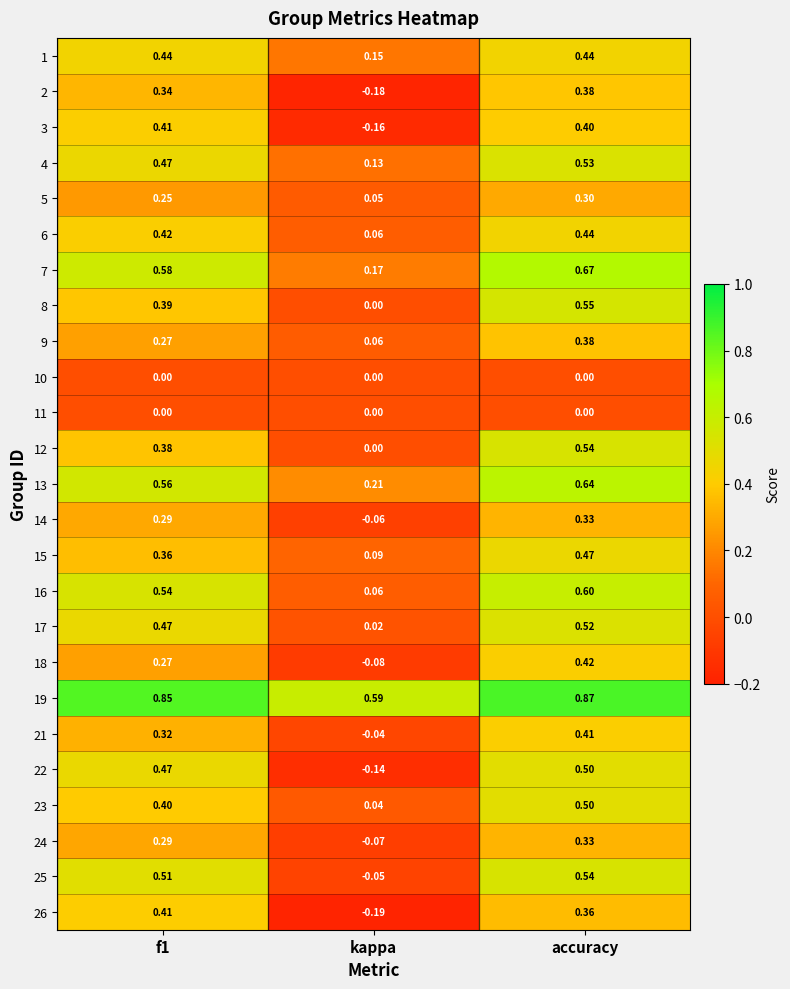

At which category is the sum across all series the highest?

accuracy